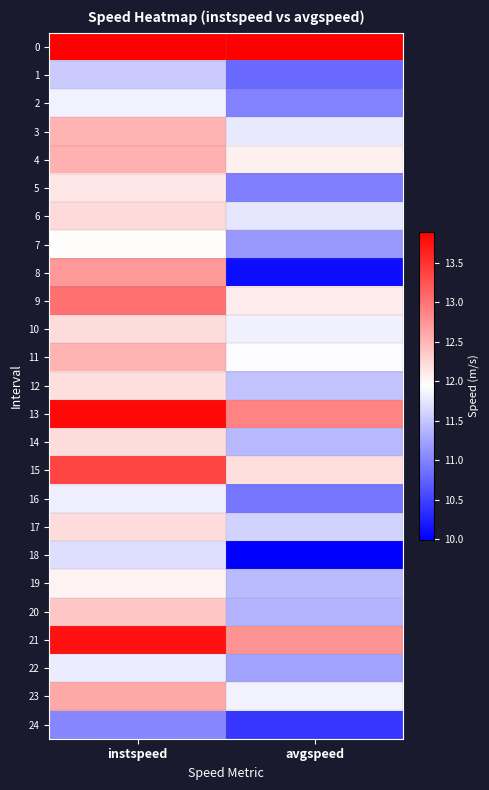

List the series in order of their peak value, highest first.

0, 13, 21, 15, 9, 8, 23, 4, 3, 11, 20, 6, 17, 10, 14, 12, 5, 19, 7, 2, 16, 22, 18, 1, 24